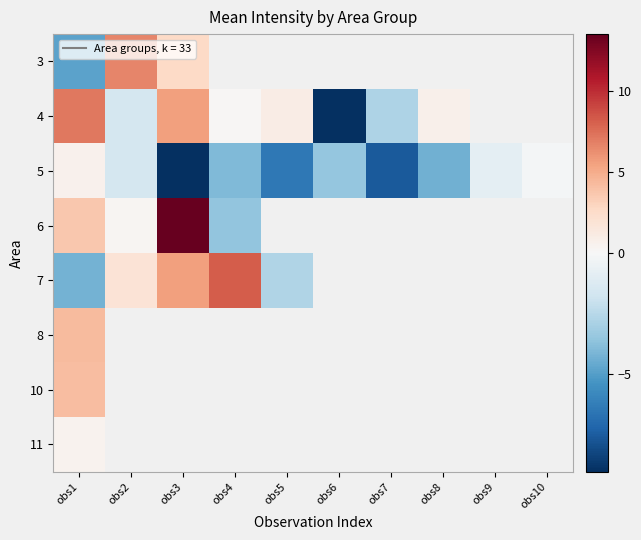

At which label does 4 reach its minimum?

obs6